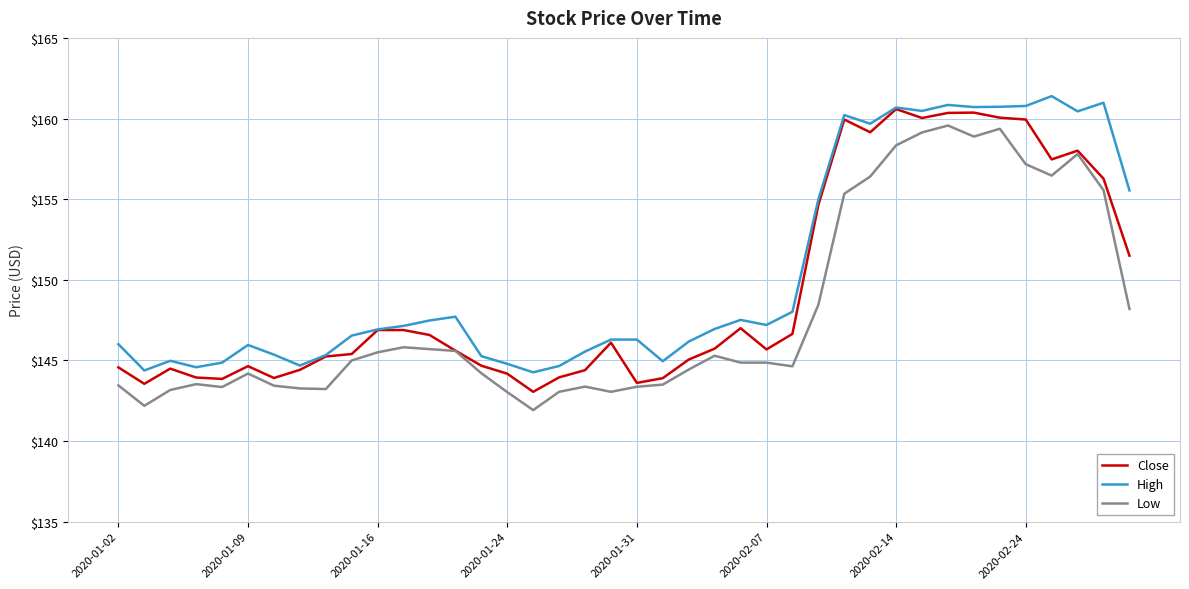

True or false: Low and High intersect in this chart.

False